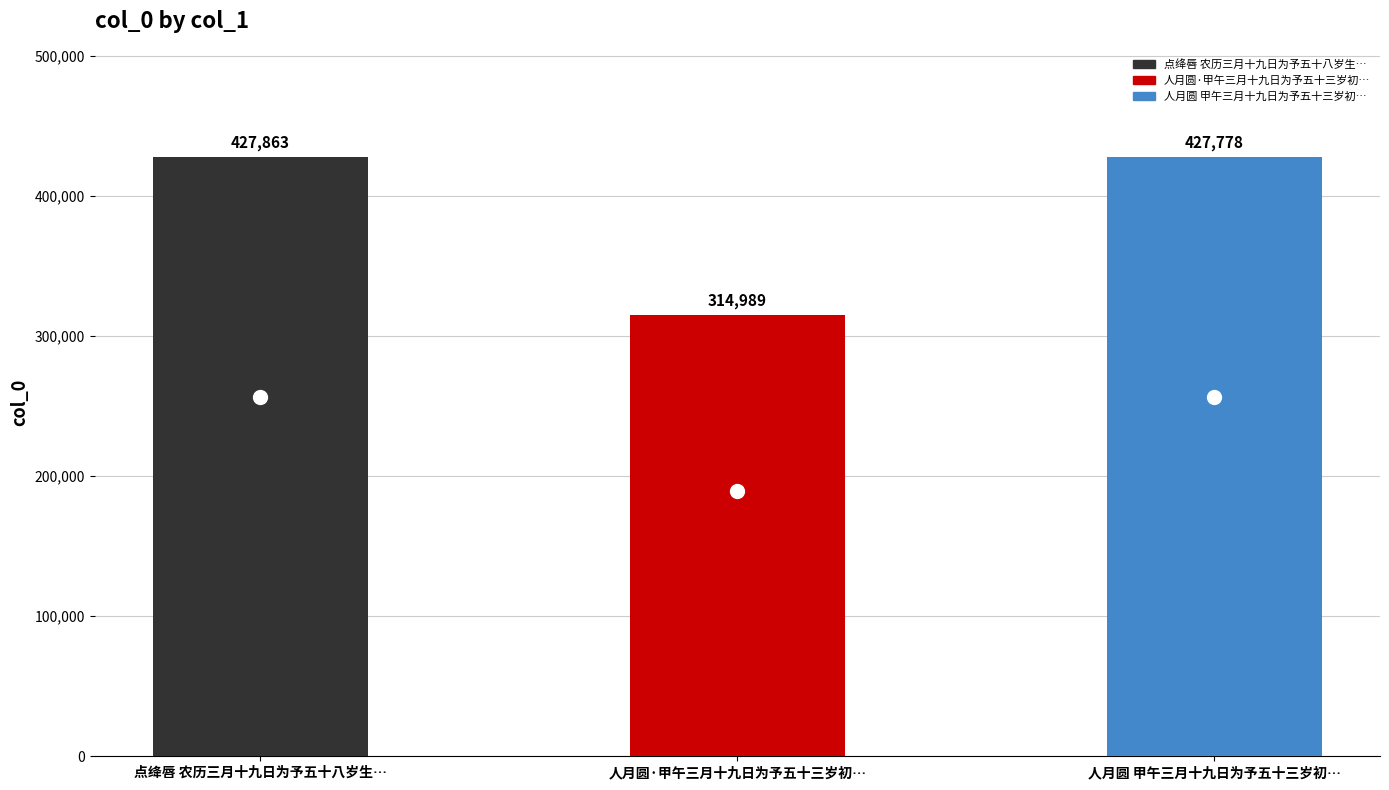

Rank the categories by value from lowest to highest.

人月圆·甲午三月十九日为予五十三岁初…, 人月圆 甲午三月十九日为予五十三岁初…, 点绛唇 农历三月十九日为予五十八岁生…